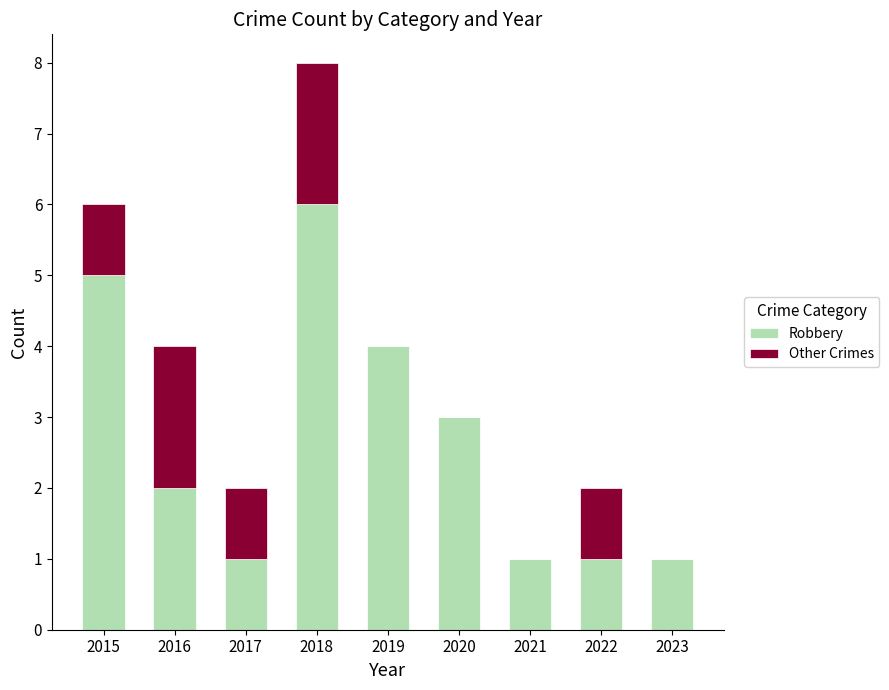

What is the sum of all Robbery values?

24